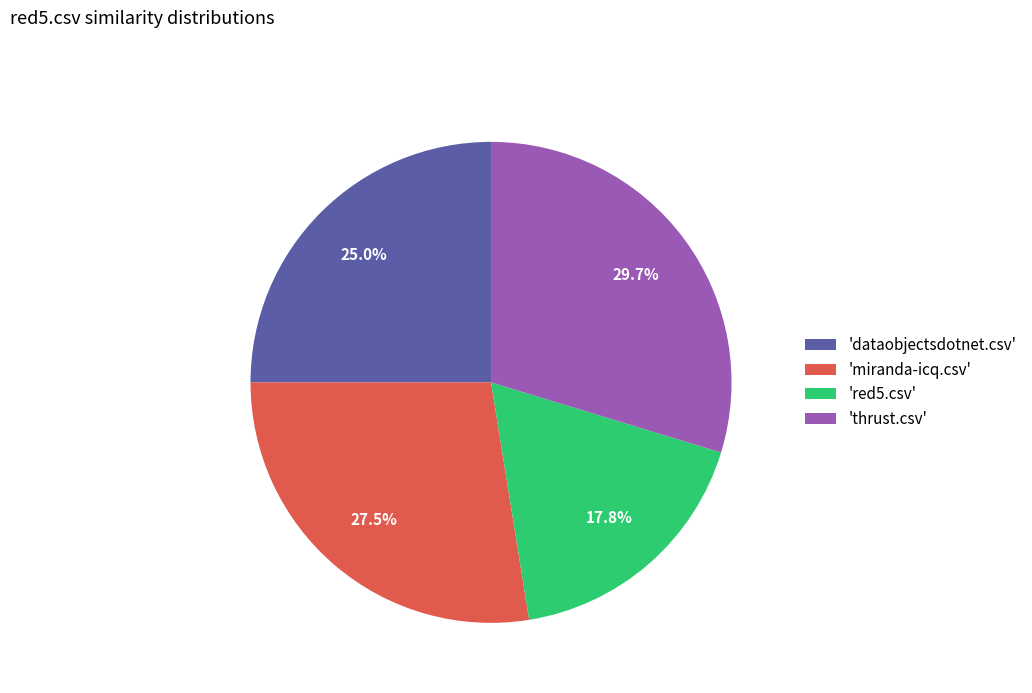

What percentage do 'dataobjectsdotnet.csv' and 'thrust.csv' together represent?

54.7%